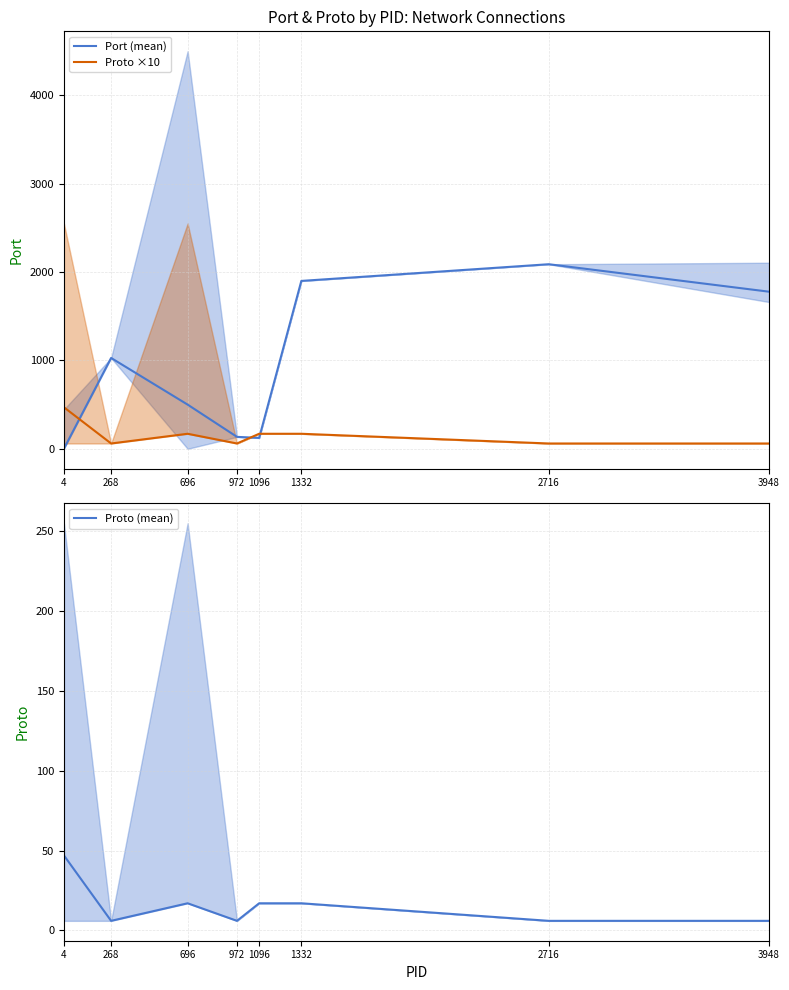

Rank the series by their maximum value, from lowest to highest.

Proto (mean), Proto ×10, Port (mean)